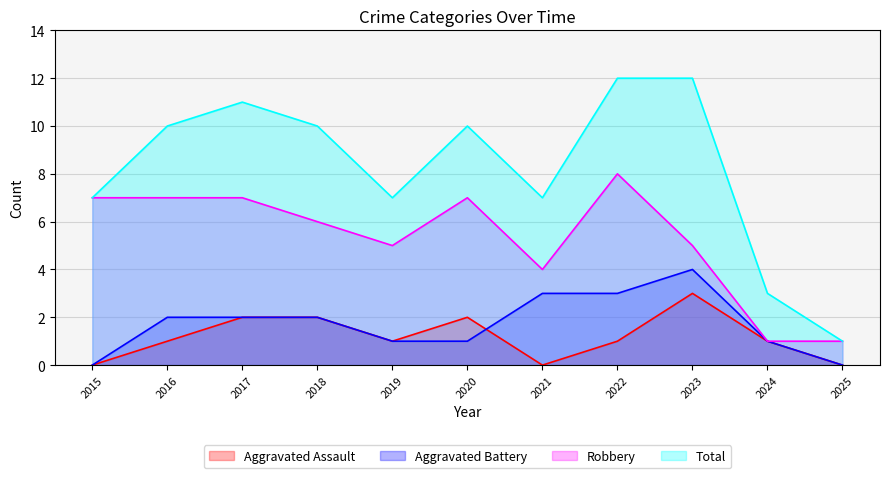

What is the spread (max minus min) of values at 2020?

9